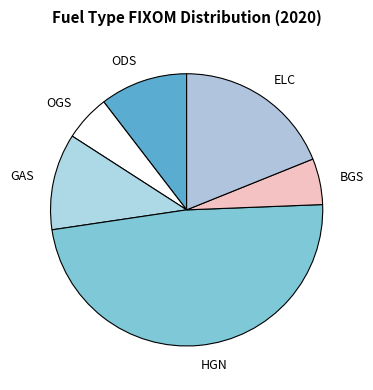

Combined, do BGS and ODS account for over 50%?

No